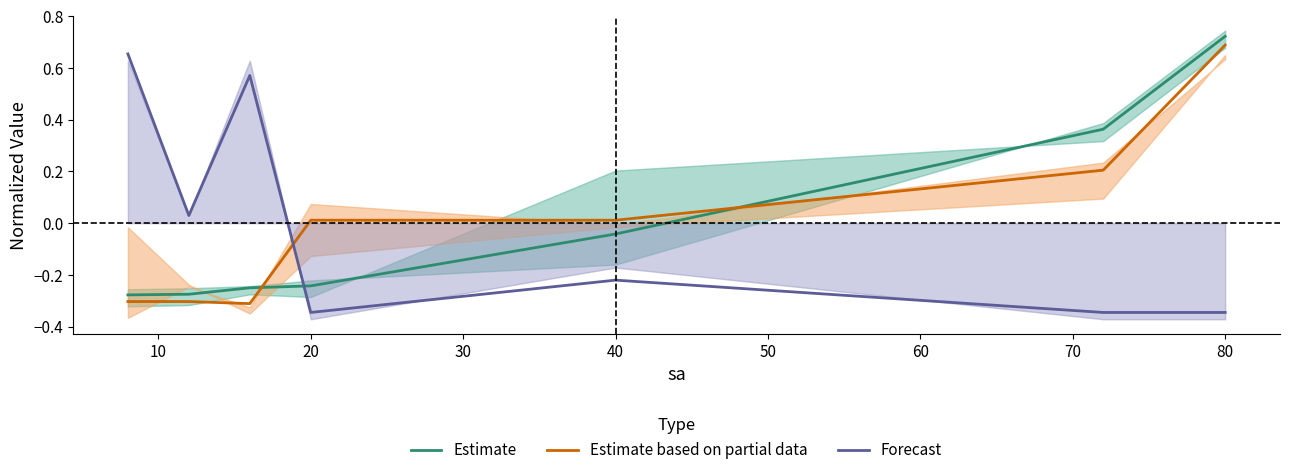

True or false: Estimate based on partial data and Forecast cross at least once.

True